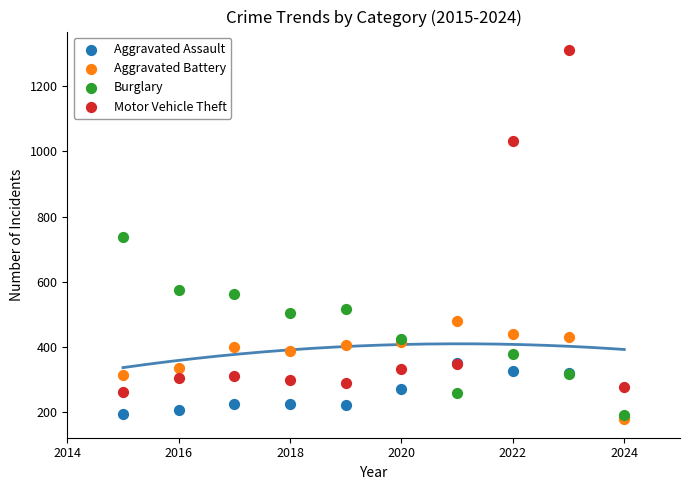

In the Motor Vehicle Theft series, what Y value is closest to 787?

1031